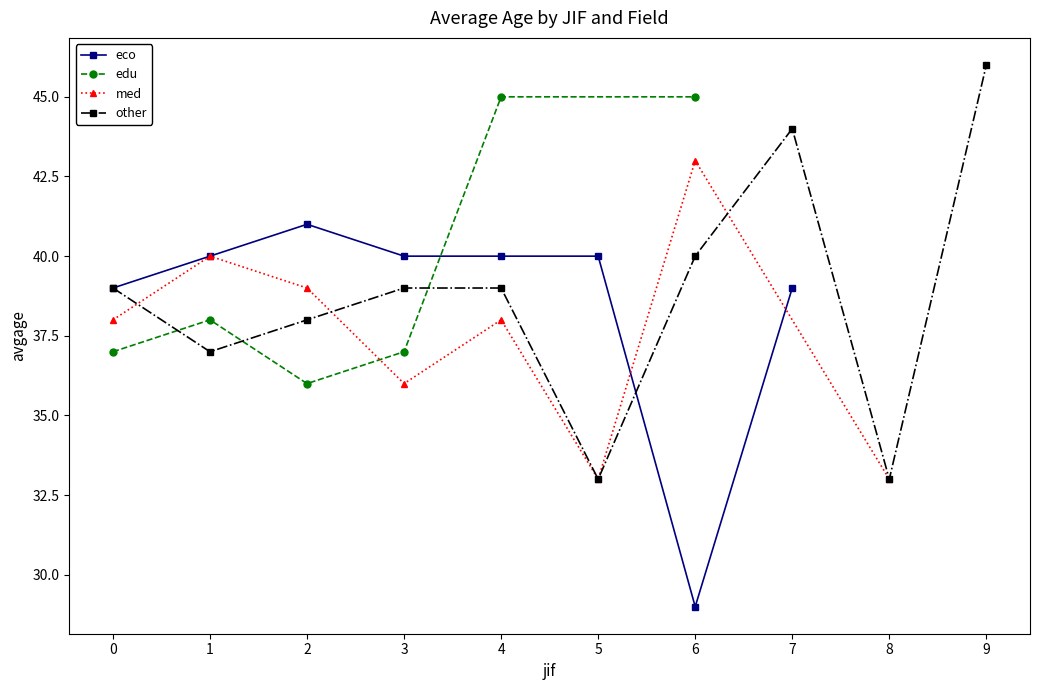

What is the value of the eco point at the 8th from the left?

39